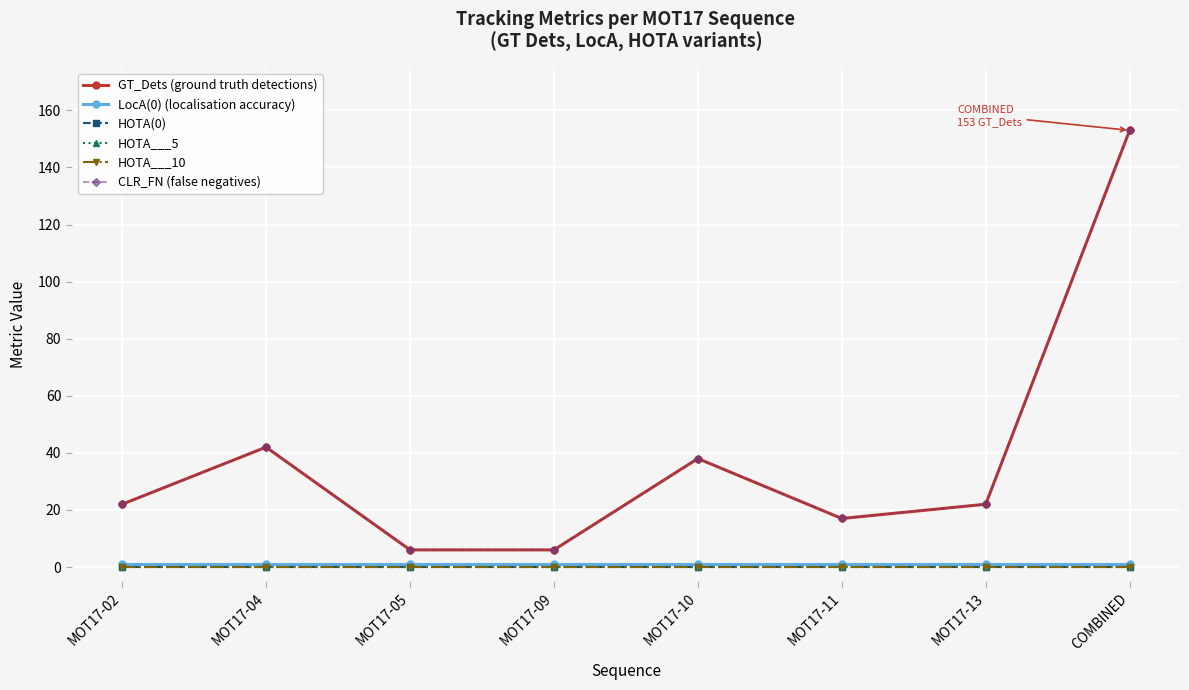

At which label is GT_Dets (ground truth detections) closest to 79?

MOT17-04